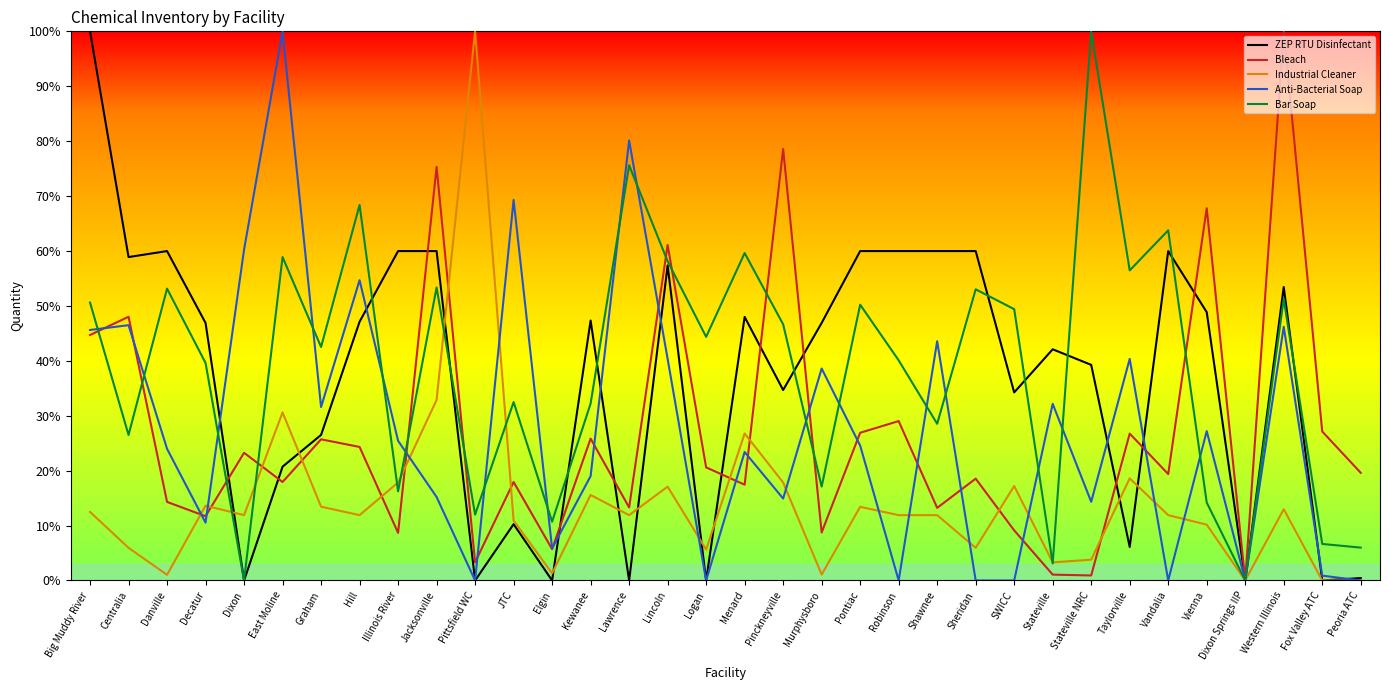

Does the chart have visible grid lines?

No